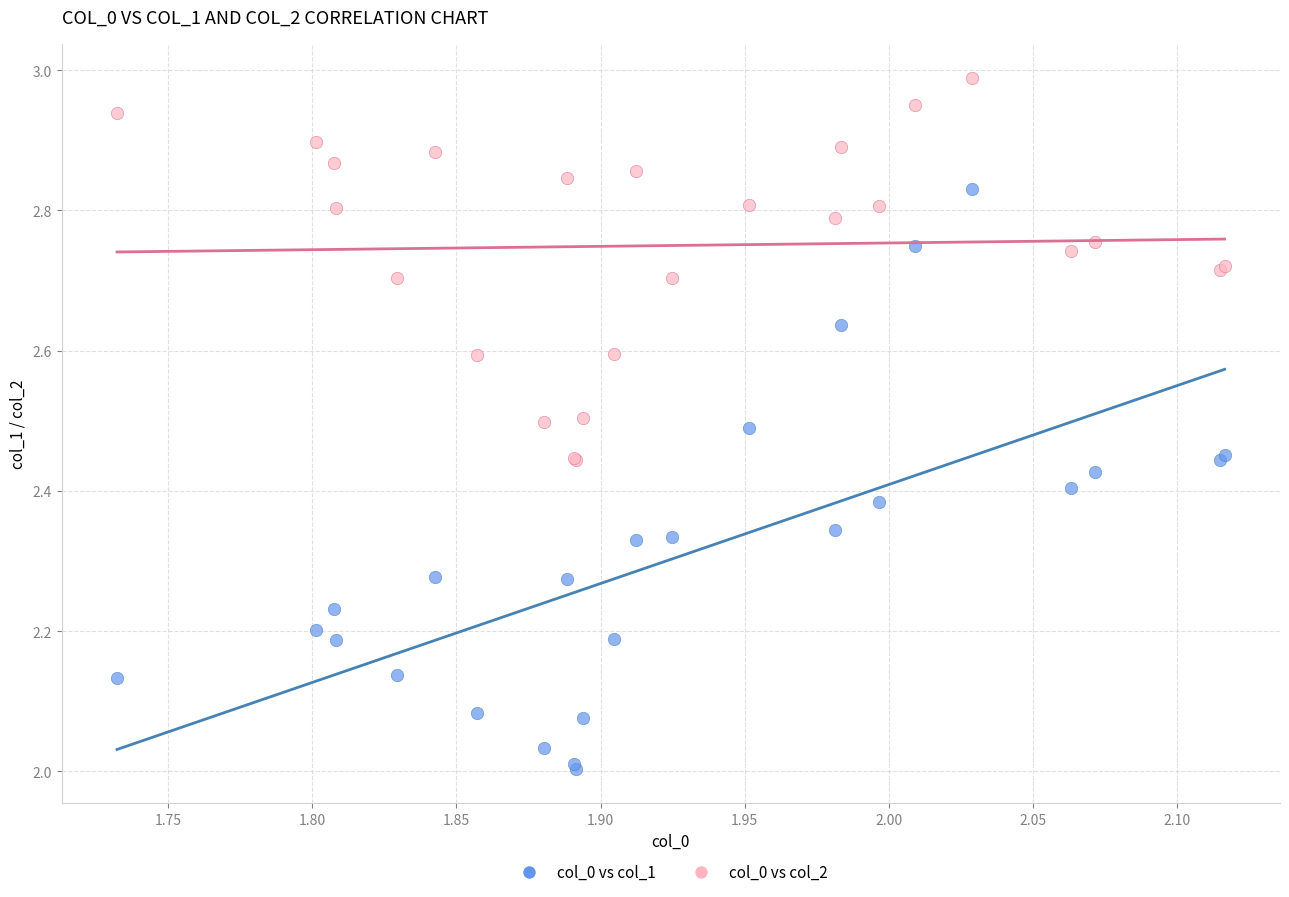

Which series has the widest spread of Y values?

col_0 vs col_1